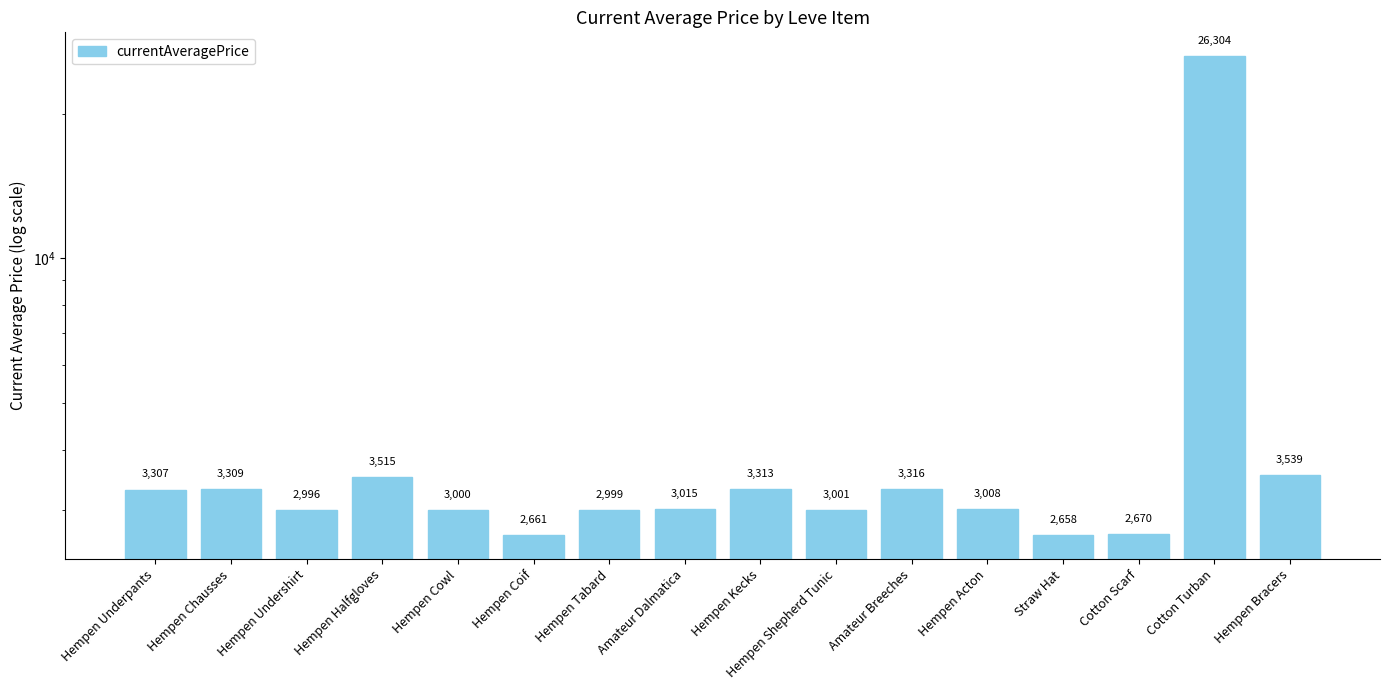

Rank the categories by value from lowest to highest.

Straw Hat, Hempen Coif, Cotton Scarf, Hempen Undershirt, Hempen Tabard, Hempen Cowl, Hempen Shepherd Tunic, Hempen Acton, Amateur Dalmatica, Hempen Underpants, Hempen Chausses, Hempen Kecks, Amateur Breeches, Hempen Halfgloves, Hempen Bracers, Cotton Turban